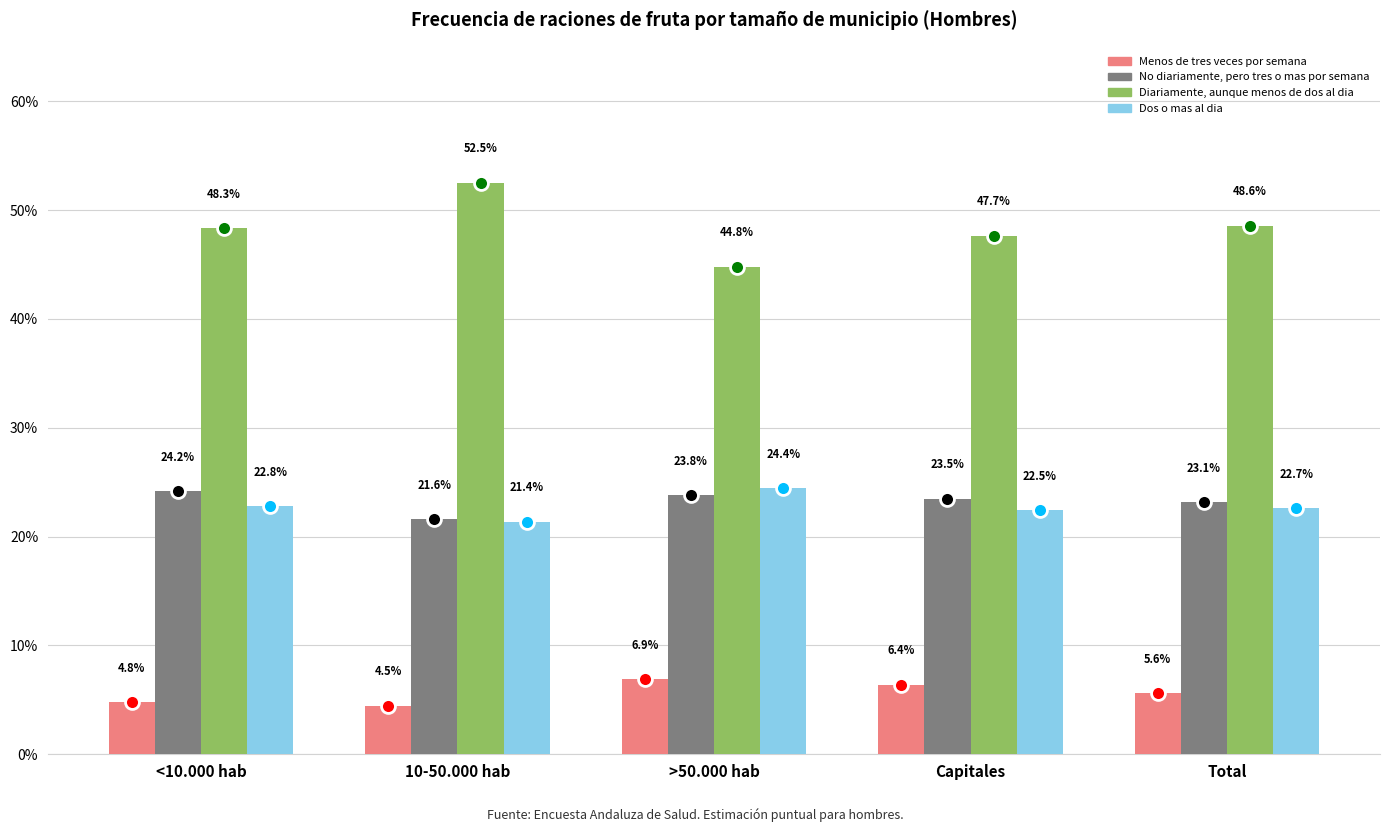

At which category does the chart reach its peak across all series?

10-50.000 hab